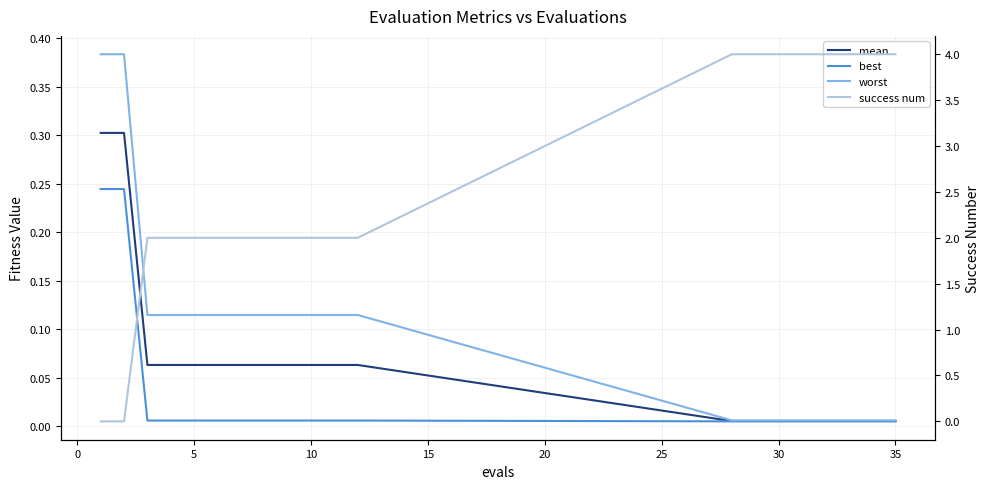

Rank the series at 14 from highest to lowest value.

success num, worst, mean, best